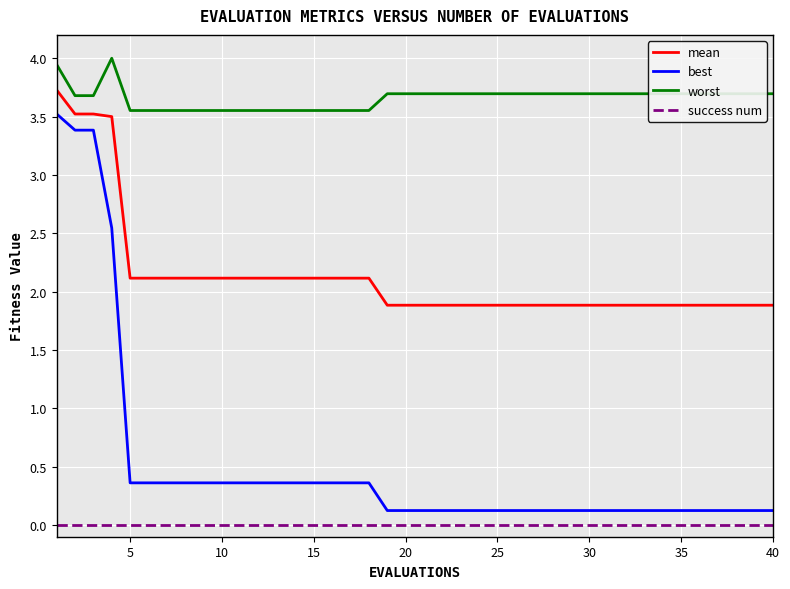

Which series has the widest spread of values?

best